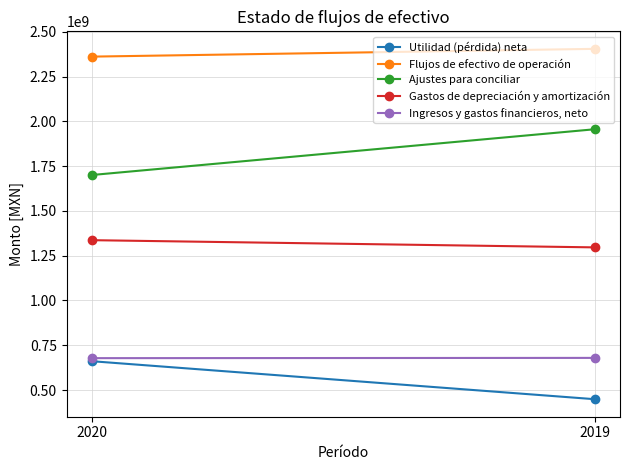

Rank the series at 2020 from lowest to highest value.

Utilidad (pérdida) neta, Ingresos y gastos financieros, neto, Gastos de depreciación y amortización, Ajustes para conciliar, Flujos de efectivo de operación